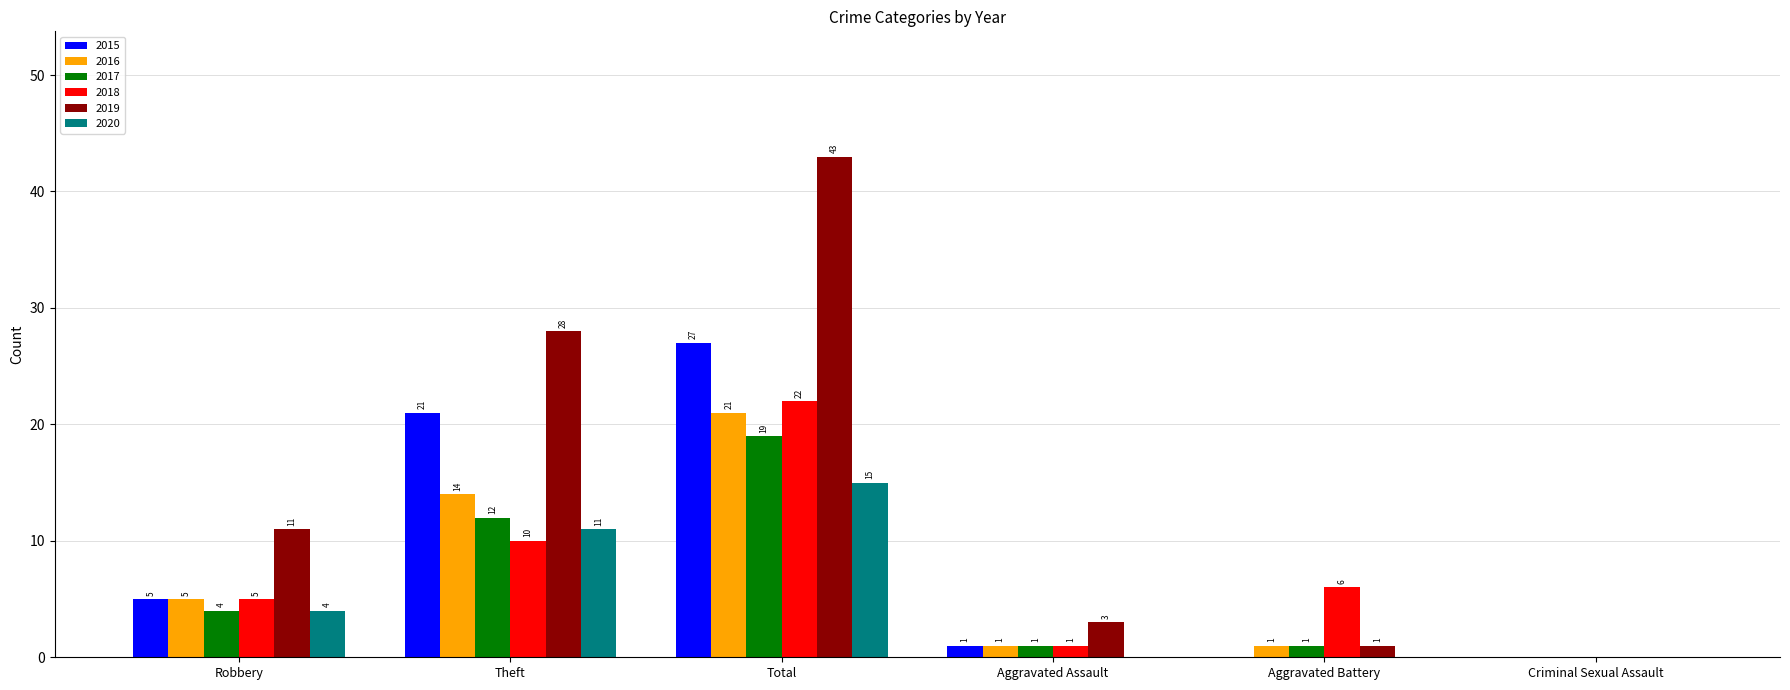

The 2017 series shows 2 at Theft. True or false?

False